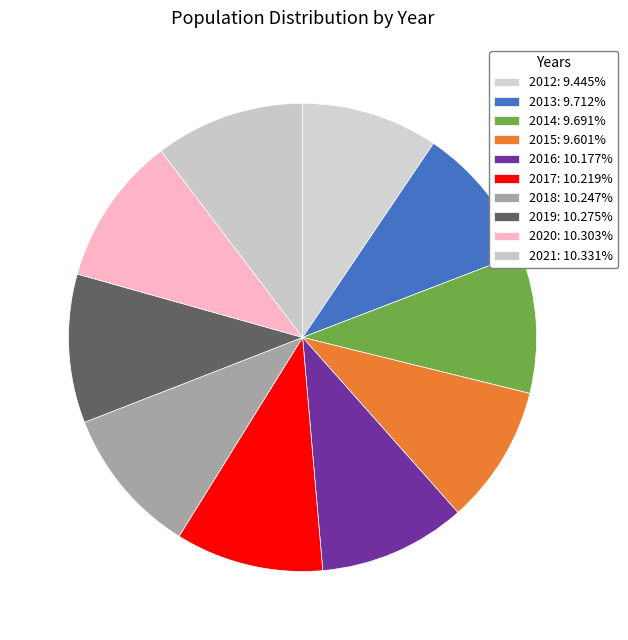

How many slices are in this pie chart?

10